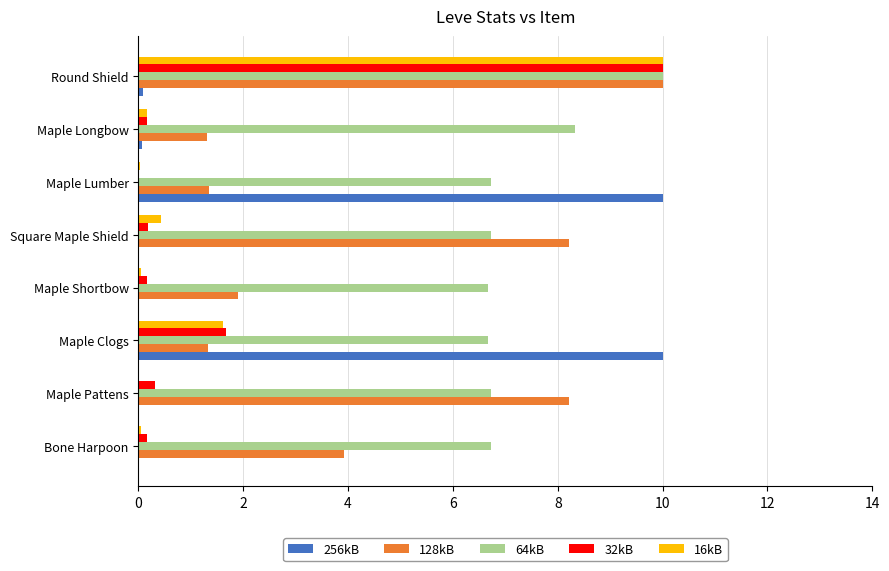

Count the number of categories in the chart.

8